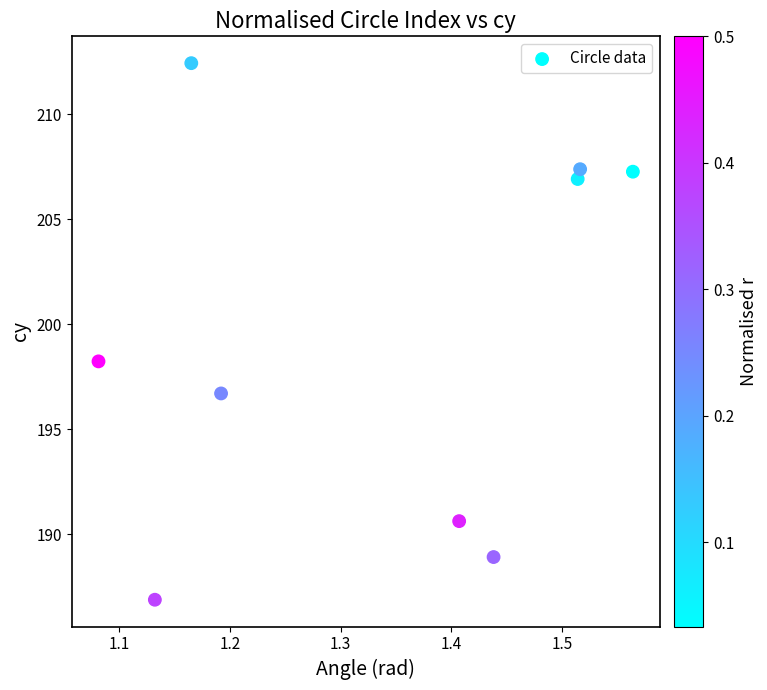

What Y value in the scatter plot is closest to 199?

198.2